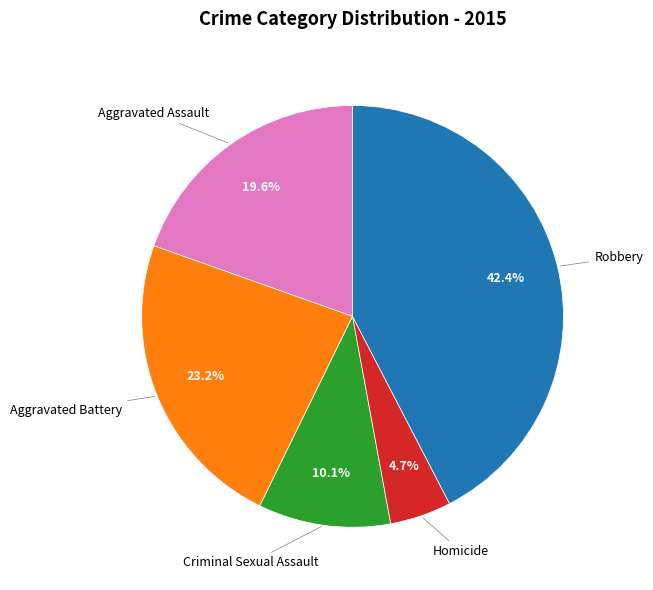

Does any single category account for the majority?

No